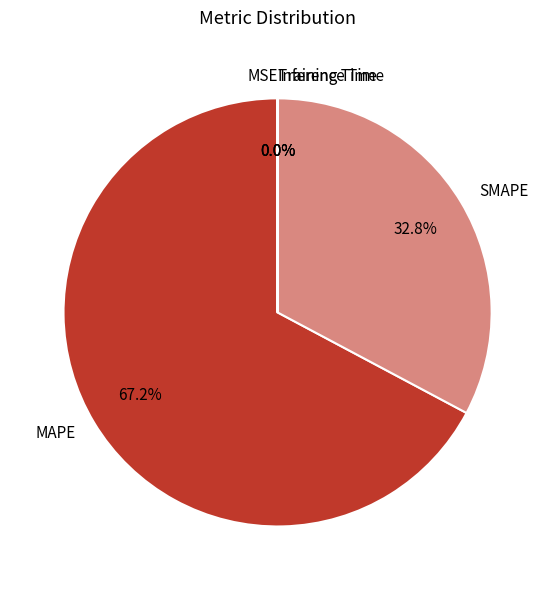

What percentage is NOT represented by SMAPE?

67.2%